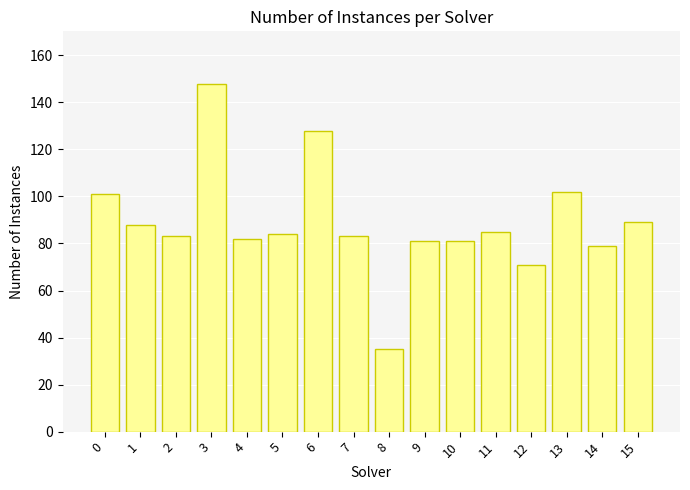

Is it true that the value at 1 is 22?

False